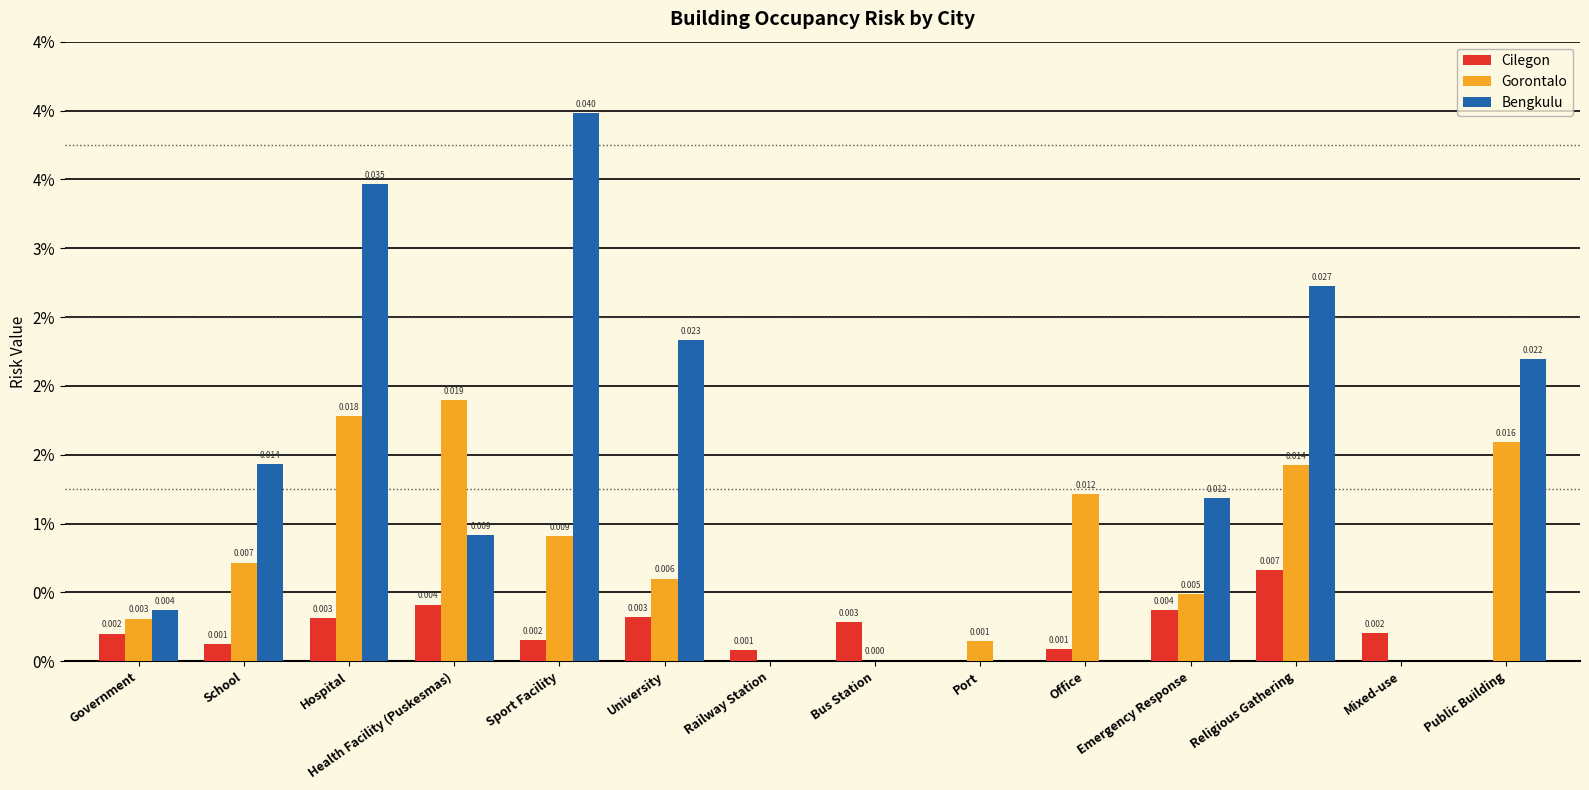

At which category does the chart reach its peak across all series?

Sport Facility